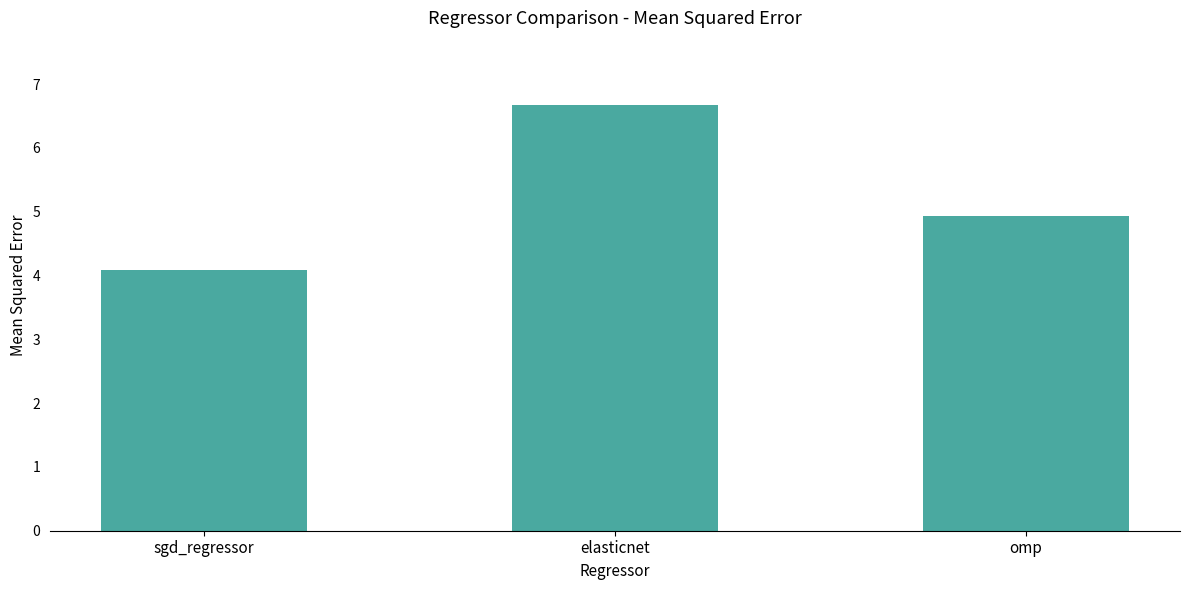

Reading left to right, extract all data points from this chart.

sgd_regressor=4.1	elasticnet=6.7	omp=4.9